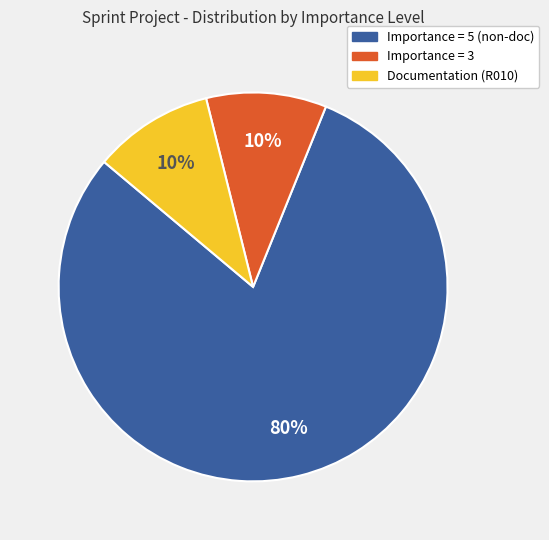

Is the sum of Documentation (R010) and Importance = 5 (non-doc) greater than half?

Yes